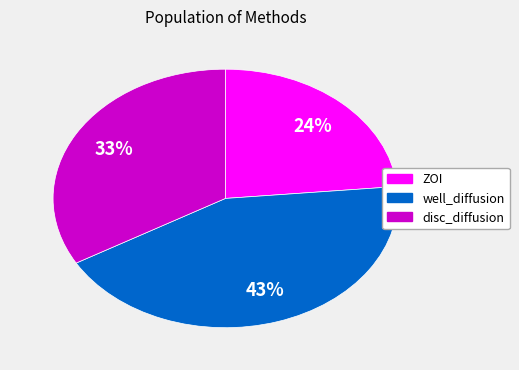

To the nearest percent, what percentage of the pie is disc_diffusion?

33%